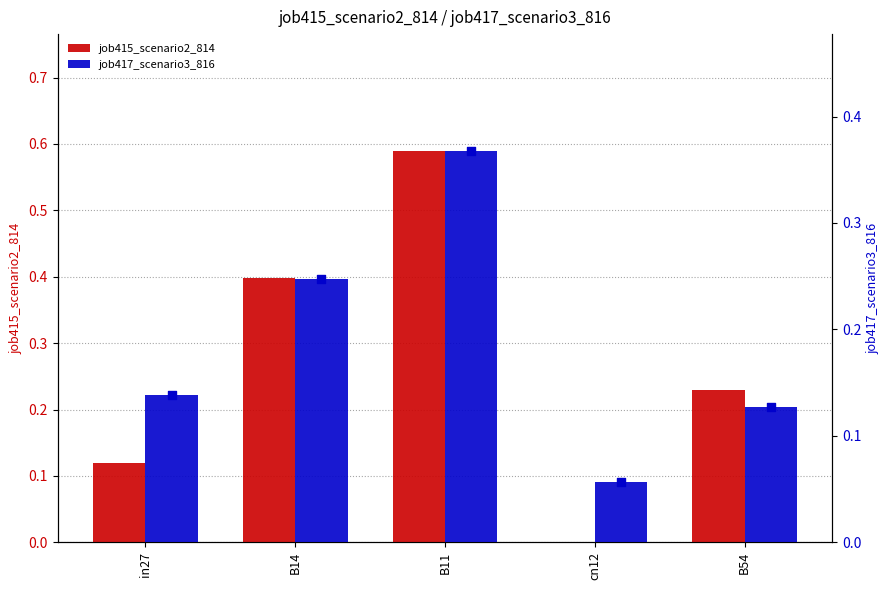

Is the value of job417_scenario3_816 at B11 greater than the value of job415_scenario2_814 at B54?

Yes